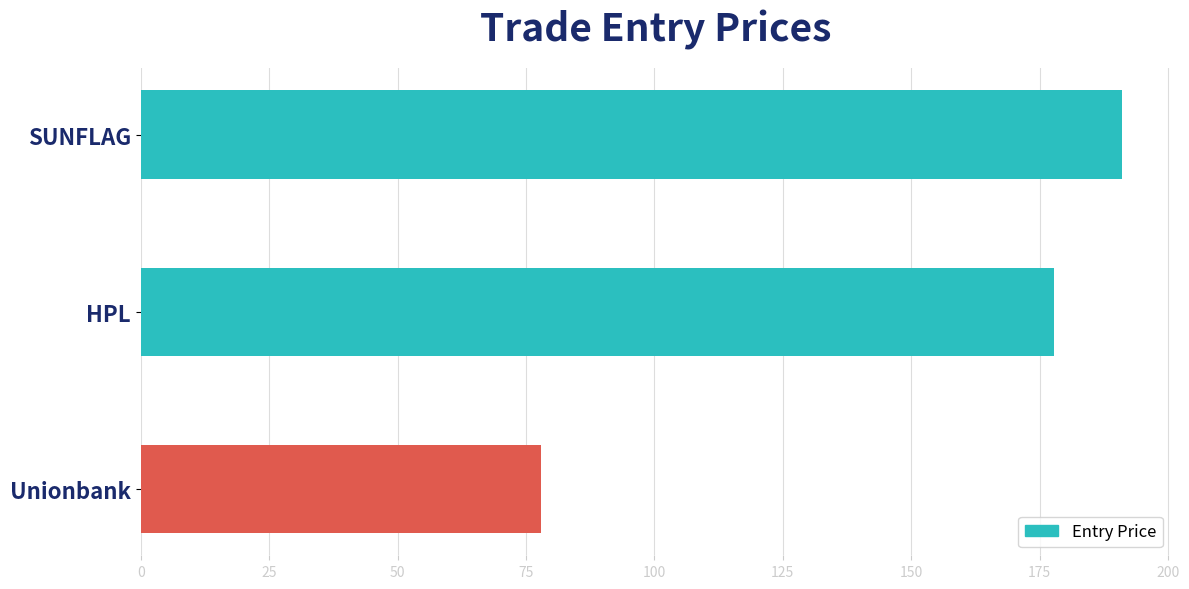

Which category has the lowest value across all series?

Unionbank